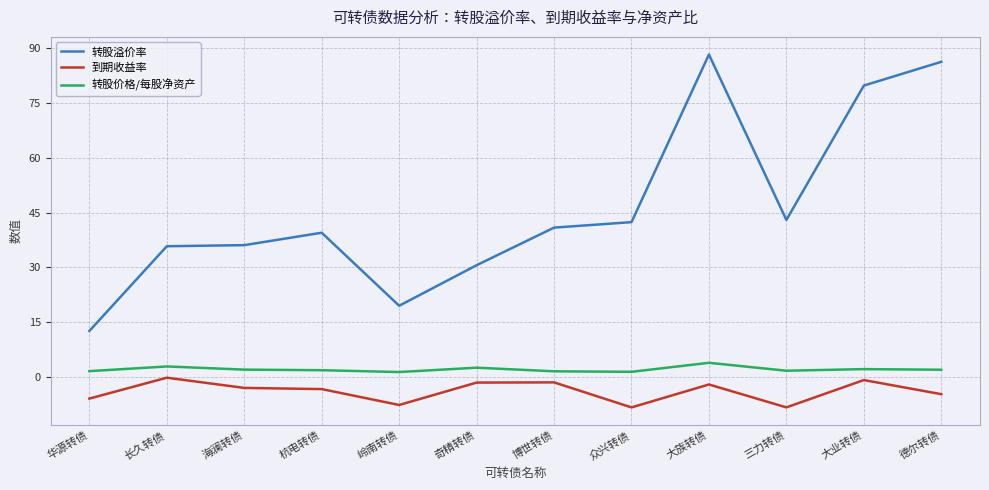

The value of 转股价格/每股净资产 at 大业转债 is 2.1. True or false?

True